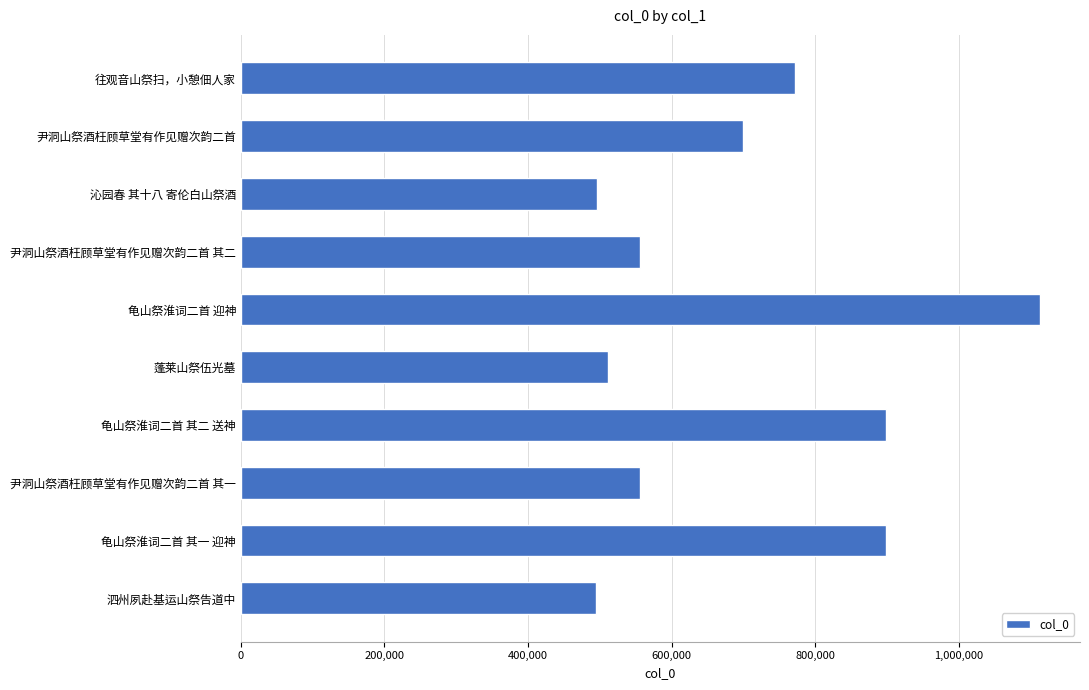

The chart shows a value of 764296 at 沁园春 其十八 寄伦白山祭酒. True or false?

False